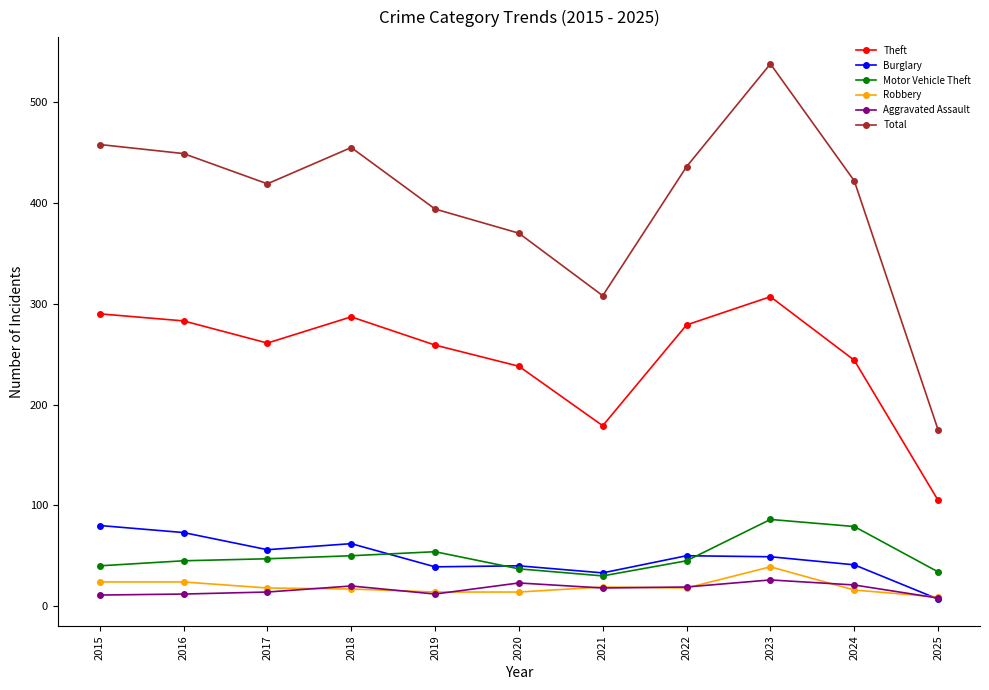

True or false: Motor Vehicle Theft and Total intersect in this chart.

False